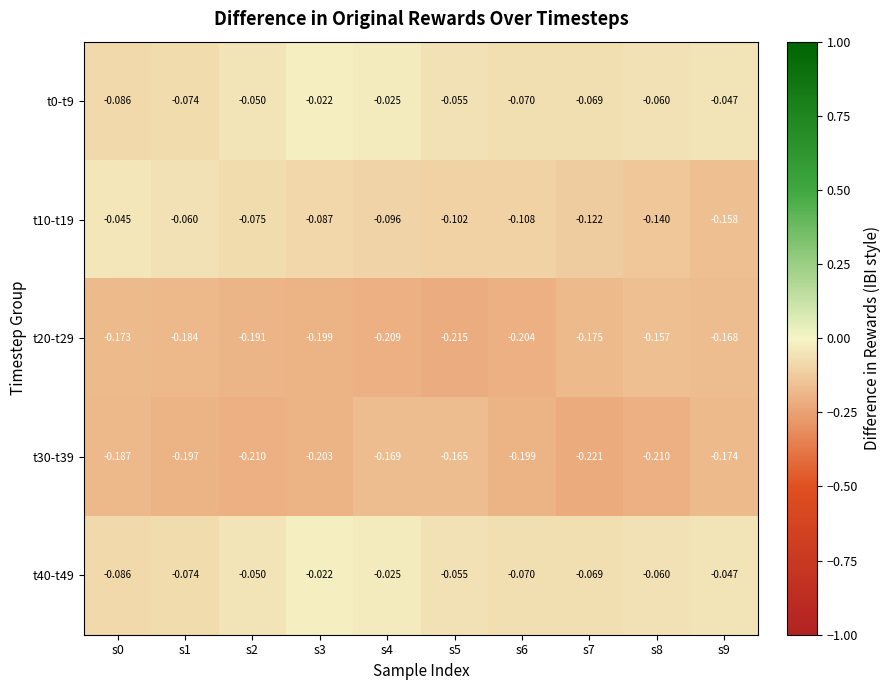

What is the total value across all series at s2?

-0.6